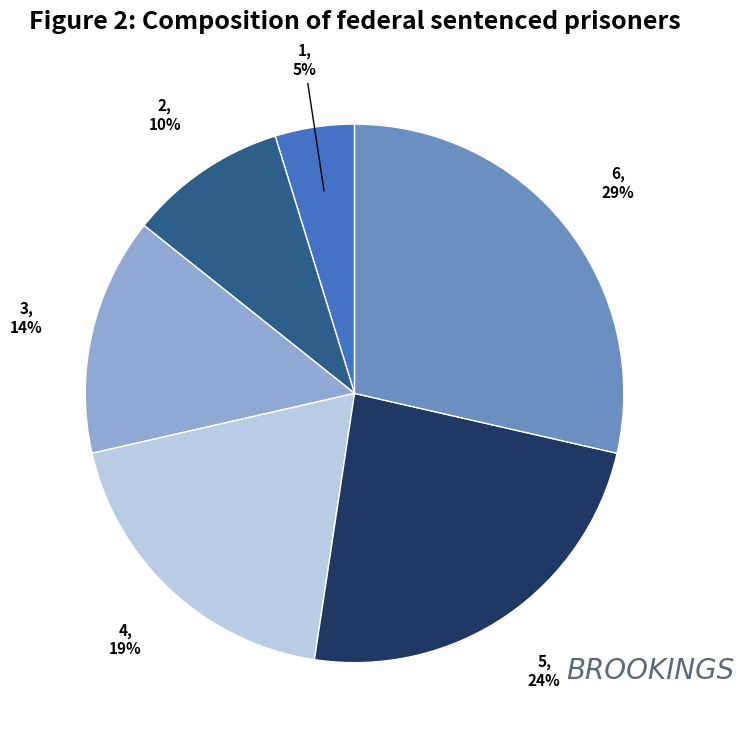

Which has a higher value, 3 or 2?

3